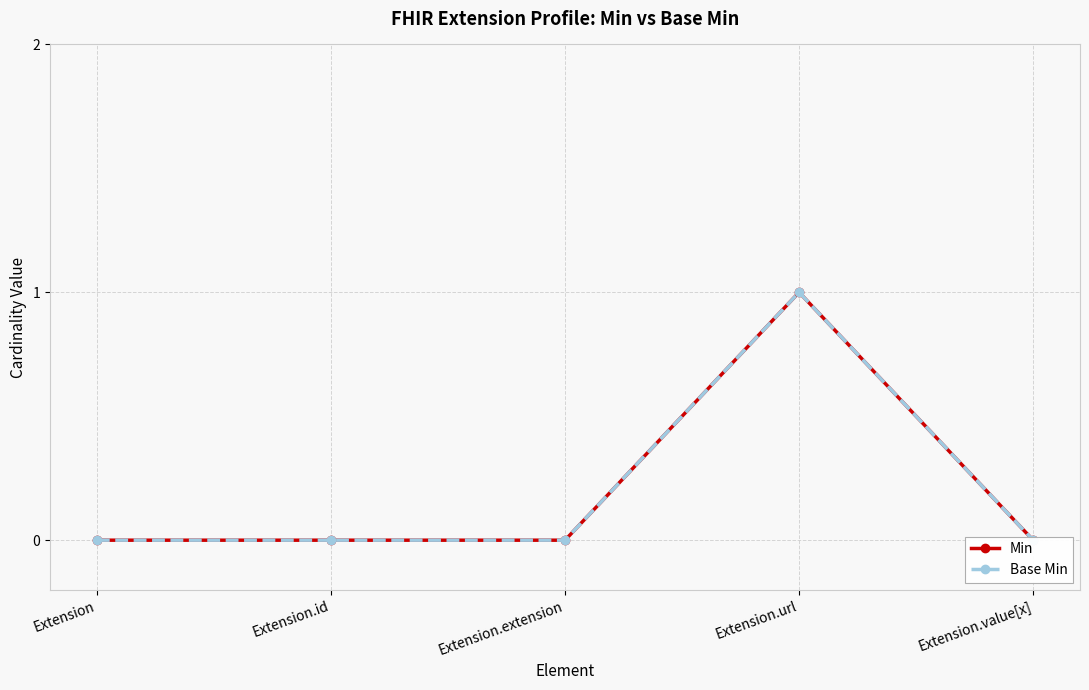

Rank the categories by Min value from lowest to highest.

Extension, Extension.id, Extension.extension, Extension.value[x], Extension.url